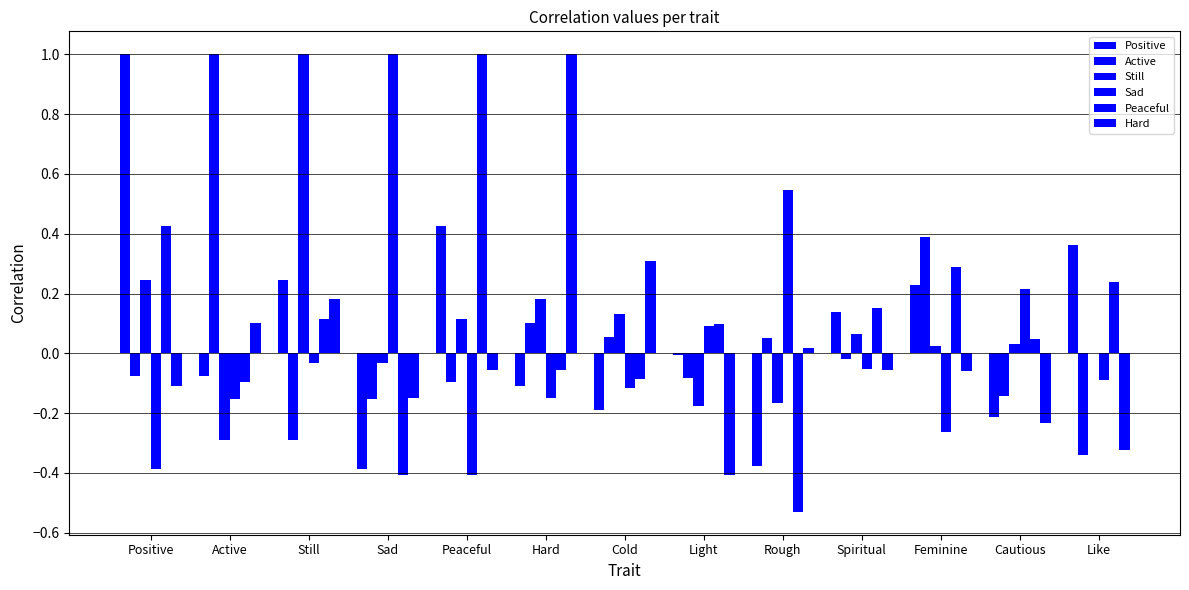

Count the number of categories in the chart.

13